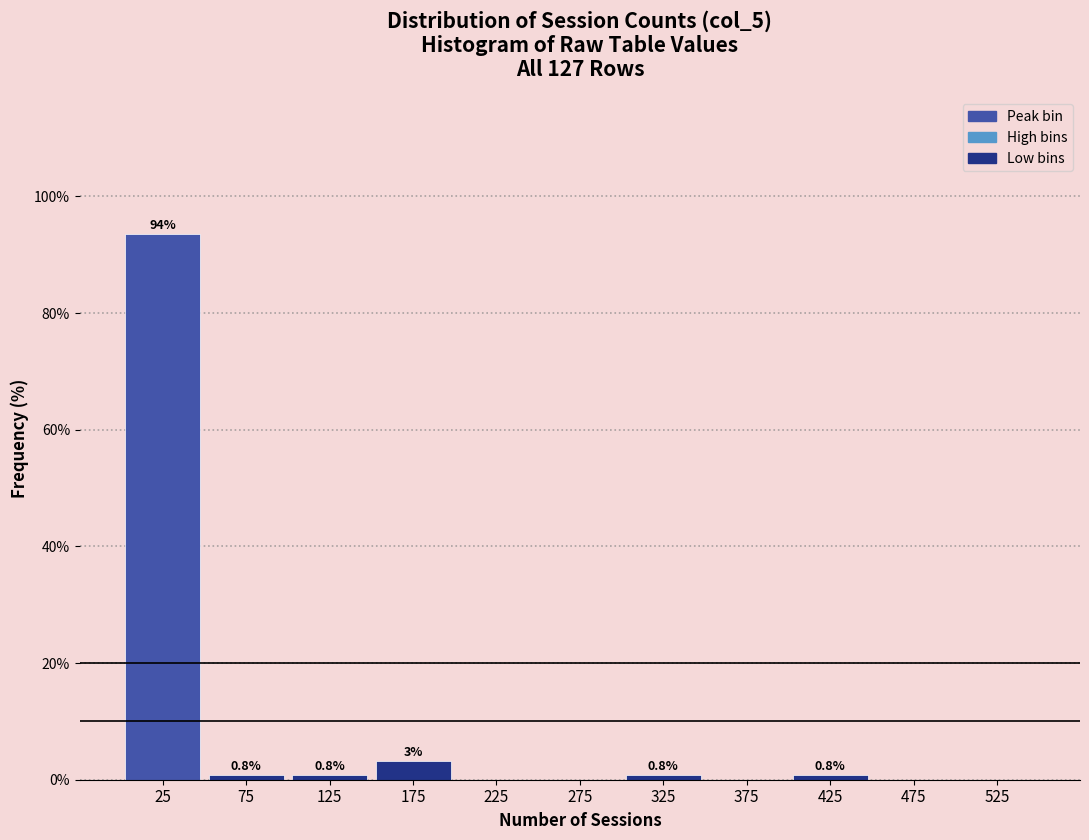

Reading left to right, what are all the values shown in this chart?

25=93.6	75=0.8	125=0.8	175=3.2	225=0.0	275=0.0	325=0.8	375=0.0	425=0.8	475=0.0	525=0.0